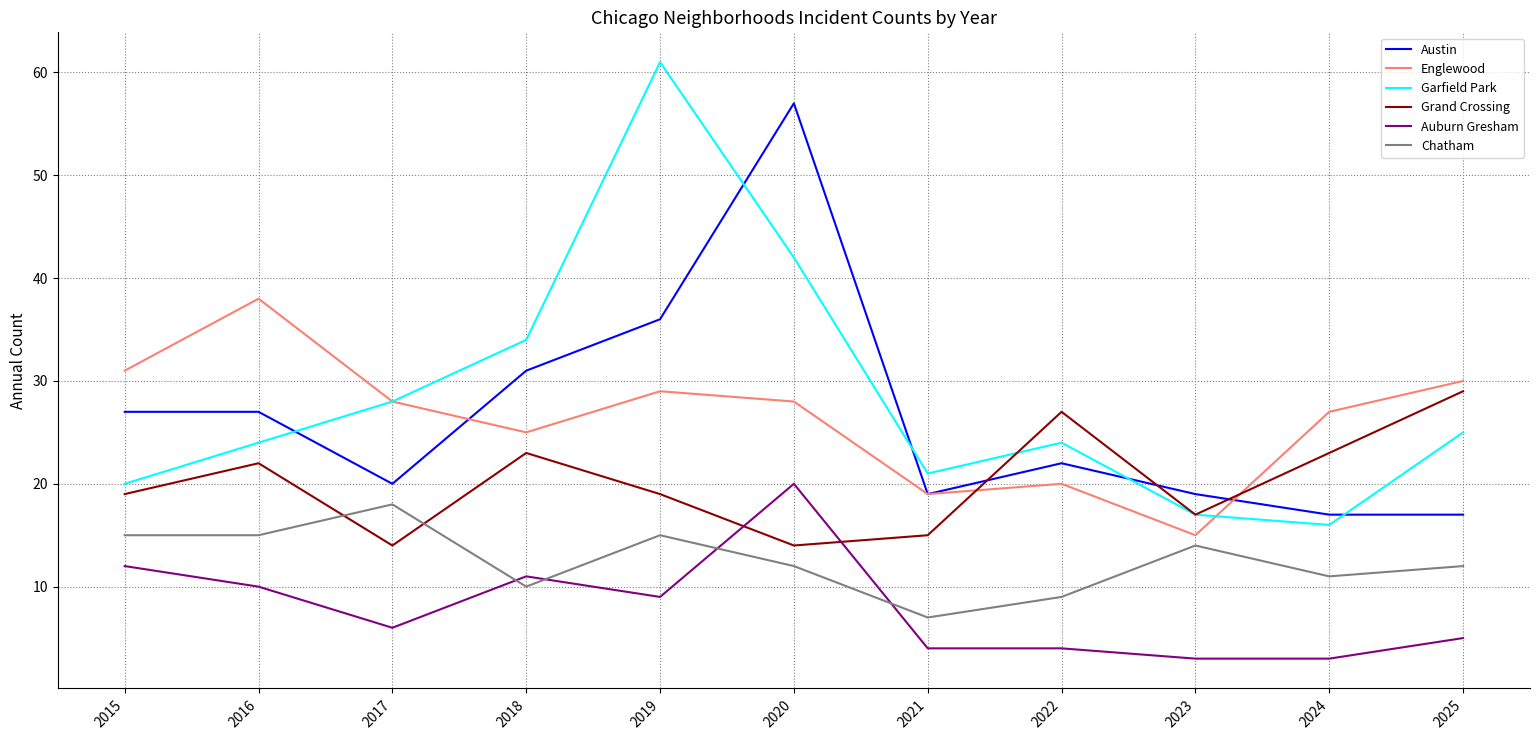

True or false: Englewood and Auburn Gresham cross at least once.

False